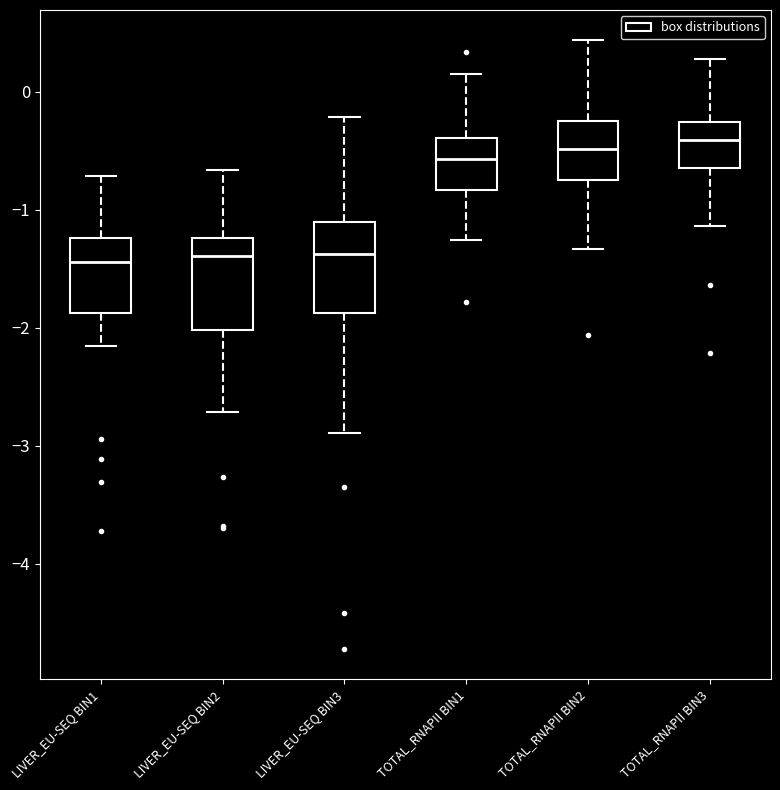

Reading left to right, read every box against the y-axis: the position of its median line, the range the box covers, and the ends of its whiskers. The values are not printed on the chart, so give them approximately, as read against the axis.

LIVER_EU-SEQ BIN1: median -1.4, box -1.9 to -1.2, whiskers -2.2 to -0.7
LIVER_EU-SEQ BIN2: median -1.4, box -2.0 to -1.2, whiskers -2.7 to -0.7
LIVER_EU-SEQ BIN3: median -1.4, box -1.9 to -1.1, whiskers -2.9 to -0.2
TOTAL_RNAPII BIN1: median -0.6, box -0.8 to -0.4, whiskers -1.3 to 0.2
TOTAL_RNAPII BIN2: median -0.5, box -0.7 to -0.2, whiskers -1.3 to 0.4
TOTAL_RNAPII BIN3: median -0.4, box -0.6 to -0.3, whiskers -1.1 to 0.3